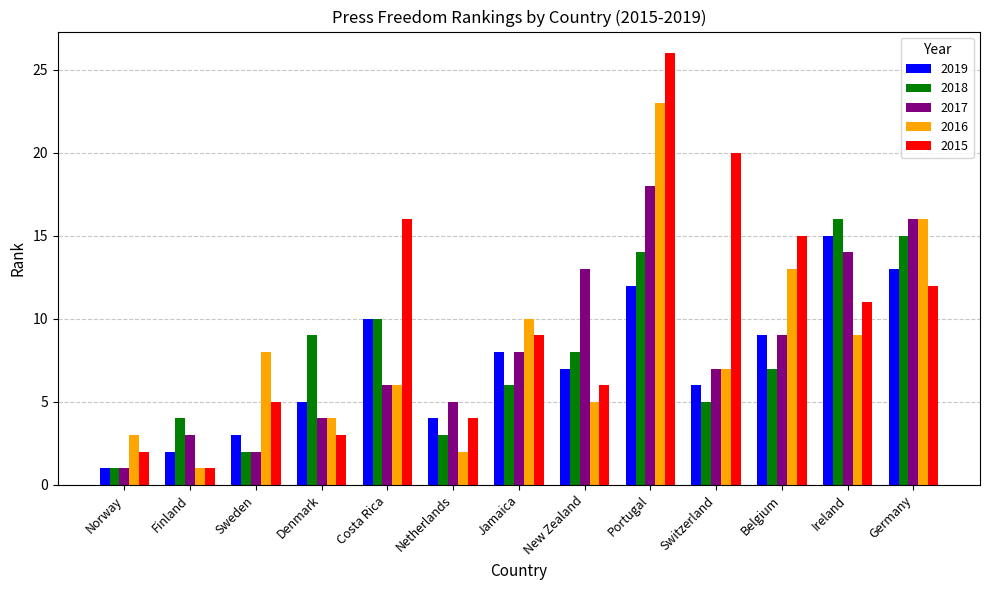

Reading left to right, extract all data points from this chart.

2019: Norway=1	Finland=2	Sweden=3	Denmark=5	Costa Rica=10	Netherlands=4	Jamaica=8	New Zealand=7	Portugal=12	Switzerland=6	Belgium=9	Ireland=15	Germany=13
2018: Norway=1	Finland=4	Sweden=2	Denmark=9	Costa Rica=10	Netherlands=3	Jamaica=6	New Zealand=8	Portugal=14	Switzerland=5	Belgium=7	Ireland=16	Germany=15
2017: Norway=1	Finland=3	Sweden=2	Denmark=4	Costa Rica=6	Netherlands=5	Jamaica=8	New Zealand=13	Portugal=18	Switzerland=7	Belgium=9	Ireland=14	Germany=16
2016: Norway=3	Finland=1	Sweden=8	Denmark=4	Costa Rica=6	Netherlands=2	Jamaica=10	New Zealand=5	Portugal=23	Switzerland=7	Belgium=13	Ireland=9	Germany=16
2015: Norway=2	Finland=1	Sweden=5	Denmark=3	Costa Rica=16	Netherlands=4	Jamaica=9	New Zealand=6	Portugal=26	Switzerland=20	Belgium=15	Ireland=11	Germany=12